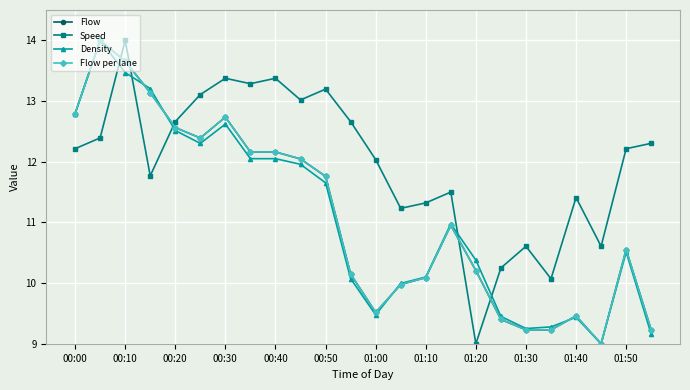

Is this an area chart (filled region under the line)?

No